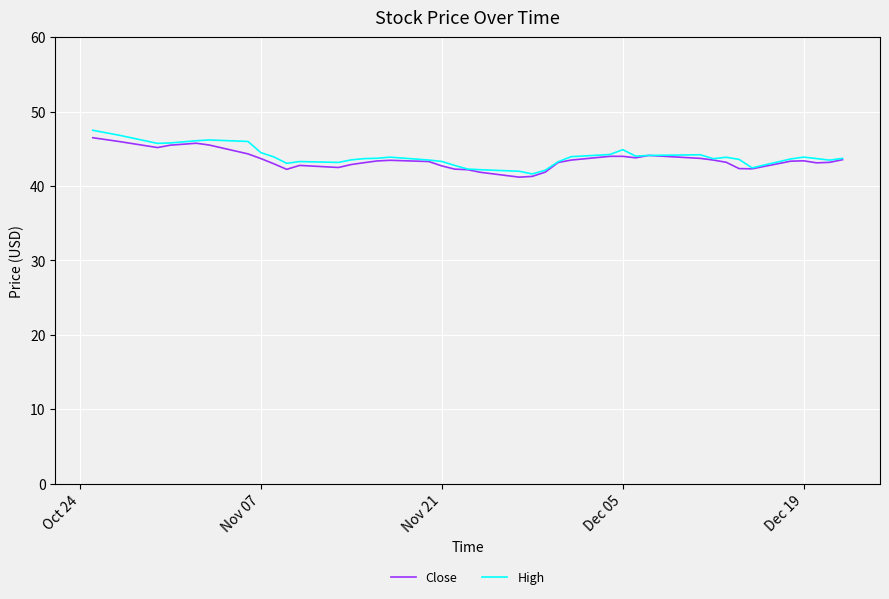

What is the maximum value for High?

47.5